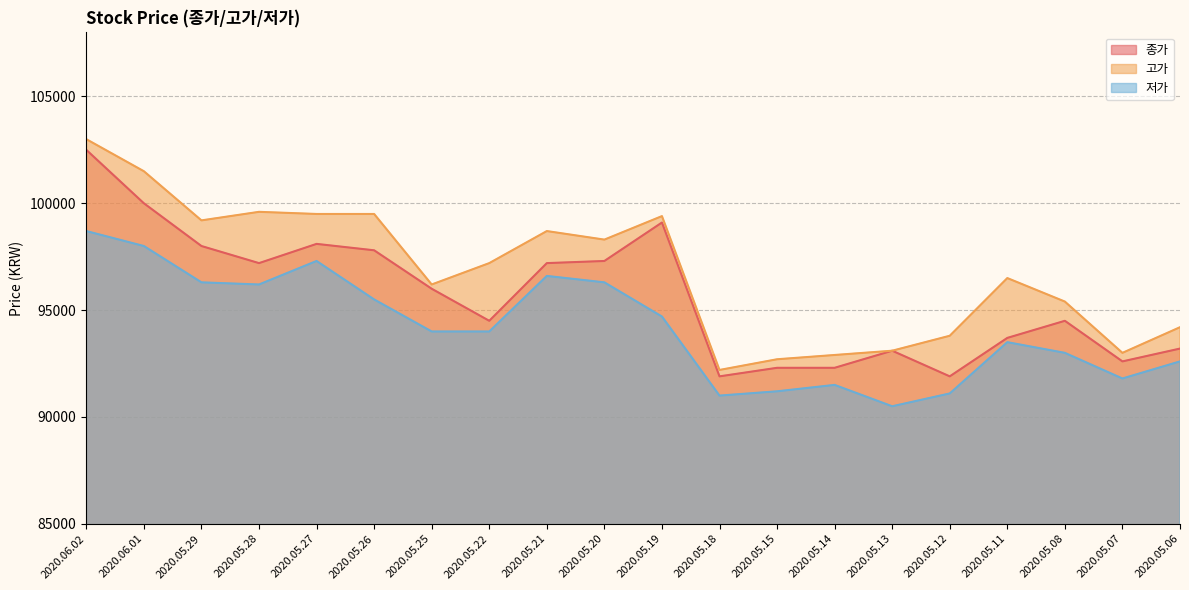

The 저가 series shows 48361 at 2020.05.28. True or false?

False